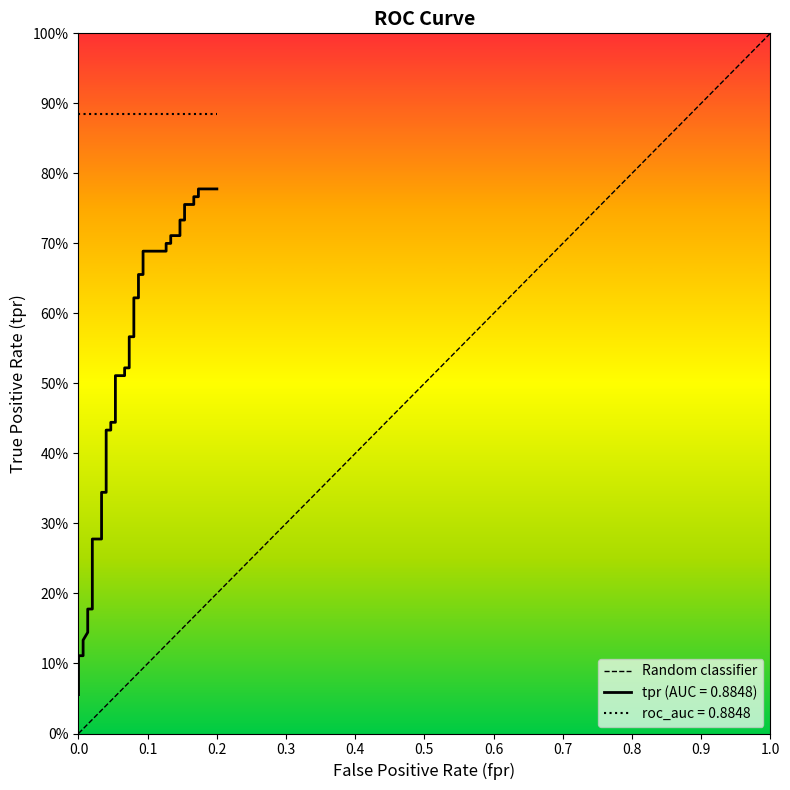

Does the chart have visible grid lines?

No